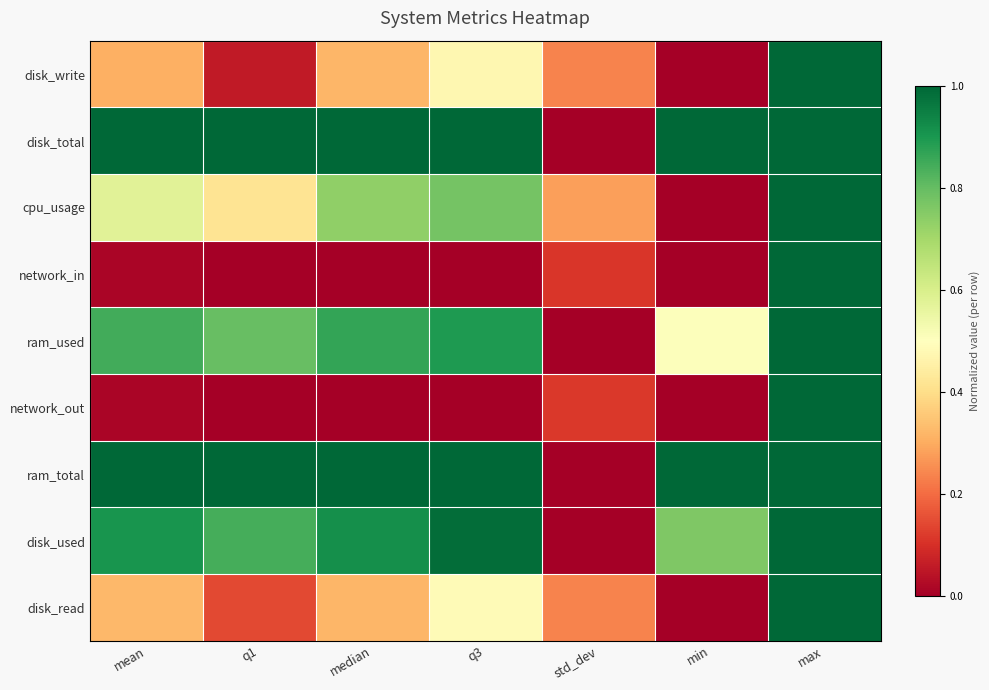

What is the difference between the highest and lowest values at mean?

1.0